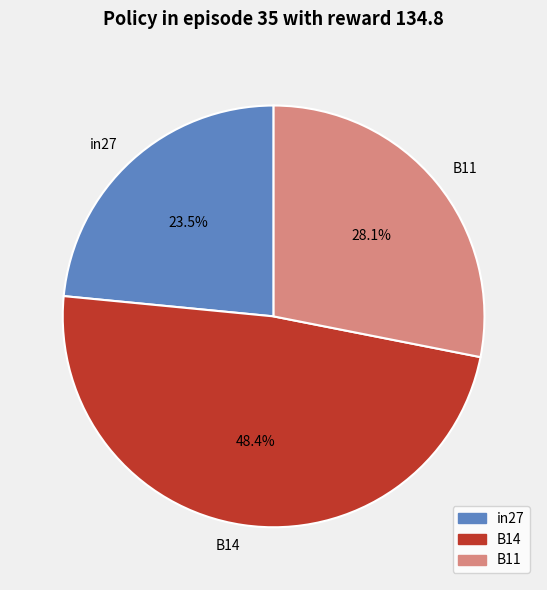

The B11 slice represents 28% of the pie. True or false?

True